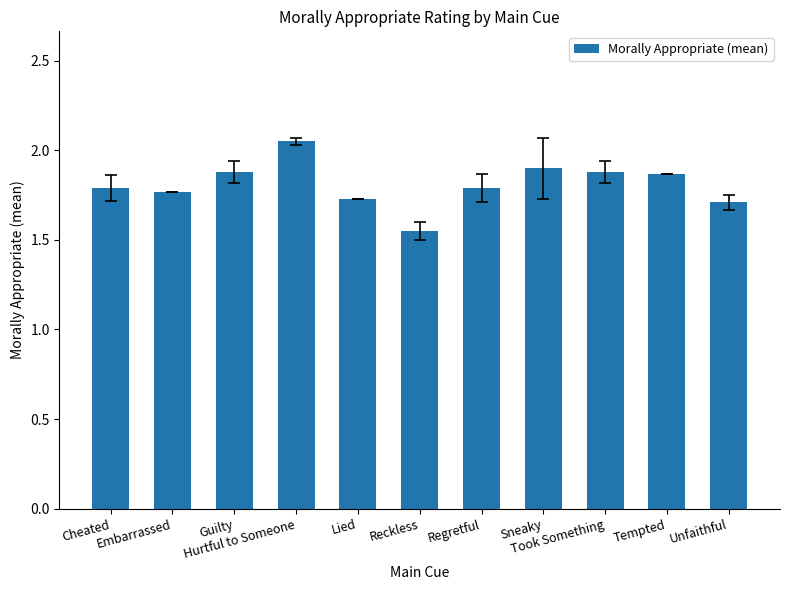

Are the bars horizontal?

No